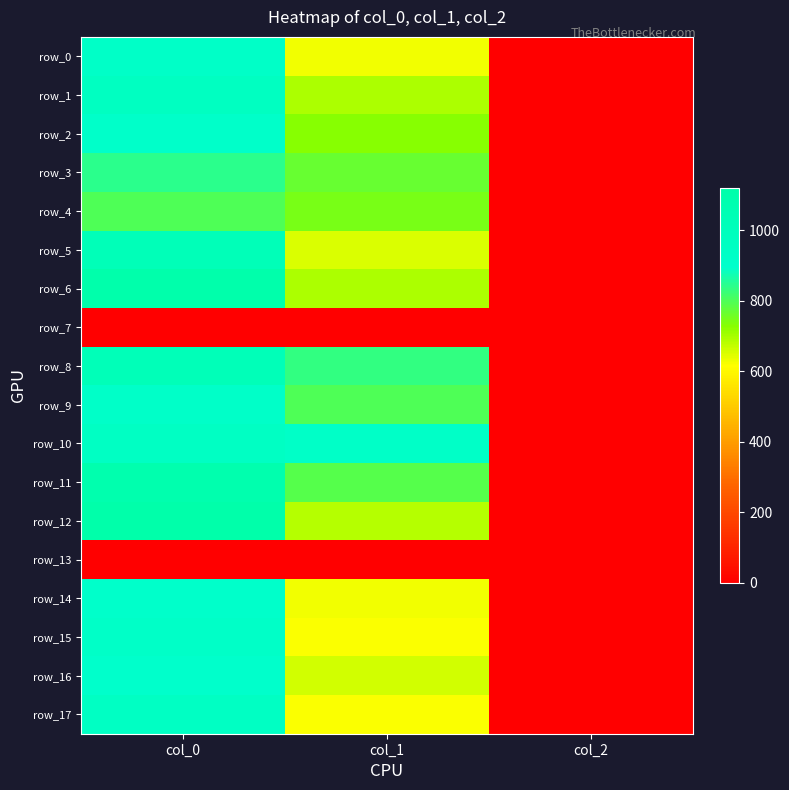

Which label corresponds to the largest value in the chart?

col_0